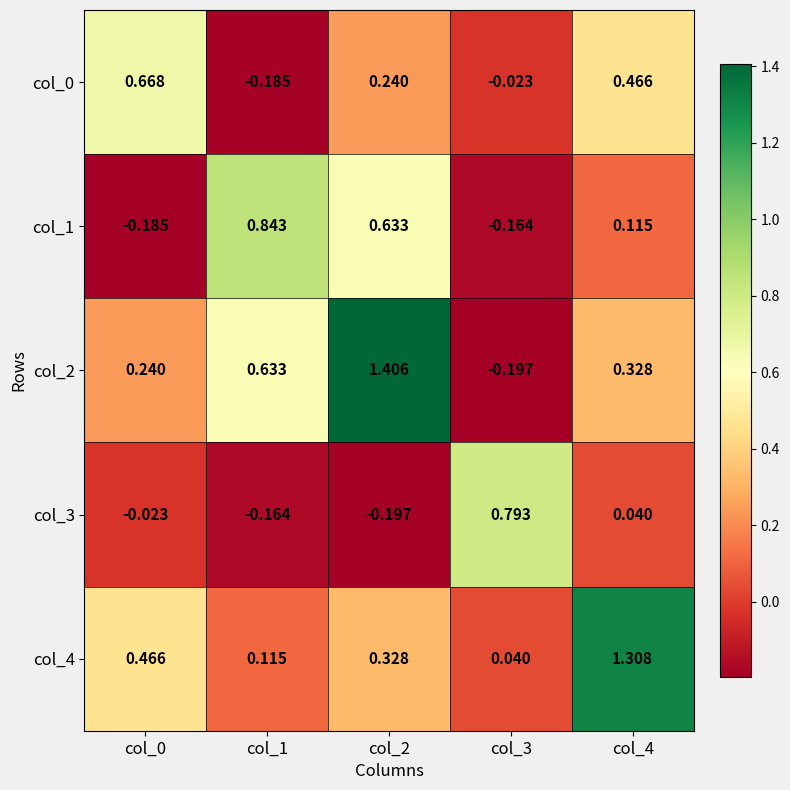

Is the value of col_2 at col_1 greater than the value of col_1 at col_3?

Yes